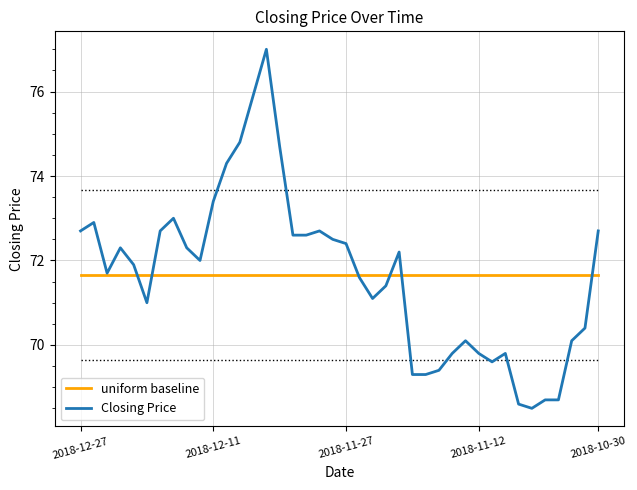

Reading left to right, list all the values displayed in this chart.

uniform baseline: 71.7	71.7	71.7	71.7	71.7	71.7	71.7	71.7	71.7	71.7	71.7	71.7	71.7	71.7	71.7	71.7	71.7	71.7	71.7	71.7	71.7	71.7	71.7	71.7	71.7	71.7	71.7	71.7	71.7	71.7	71.7	71.7	71.7	71.7	71.7	71.7	71.7	71.7	71.7	71.7
Closing Price: 72.7	72.9	71.7	72.3	71.9	71.0	72.7	73.0	72.3	72.0	73.4	74.3	74.8	75.9	77.0	74.7	72.6	72.6	72.7	72.5	72.4	71.6	71.1	71.4	72.2	69.3	69.3	69.4	69.8	70.1	69.8	69.6	69.8	68.6	68.5	68.7	68.7	70.1	70.4	72.7